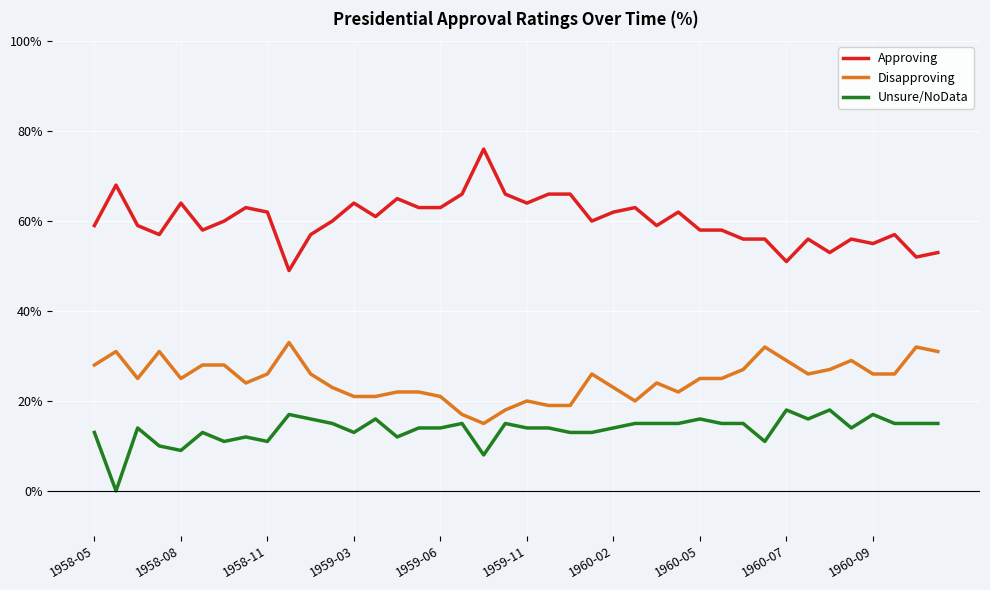

What is the highest value of the Approving series?

76